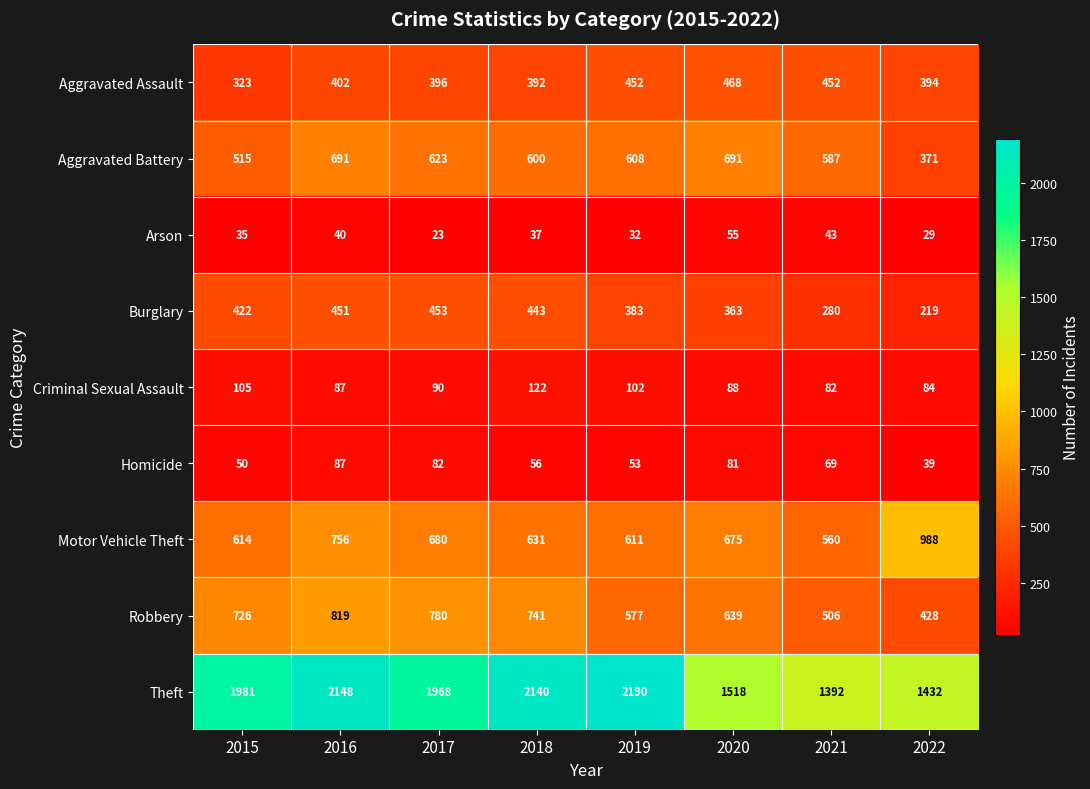

What is the greatest value displayed?

2190